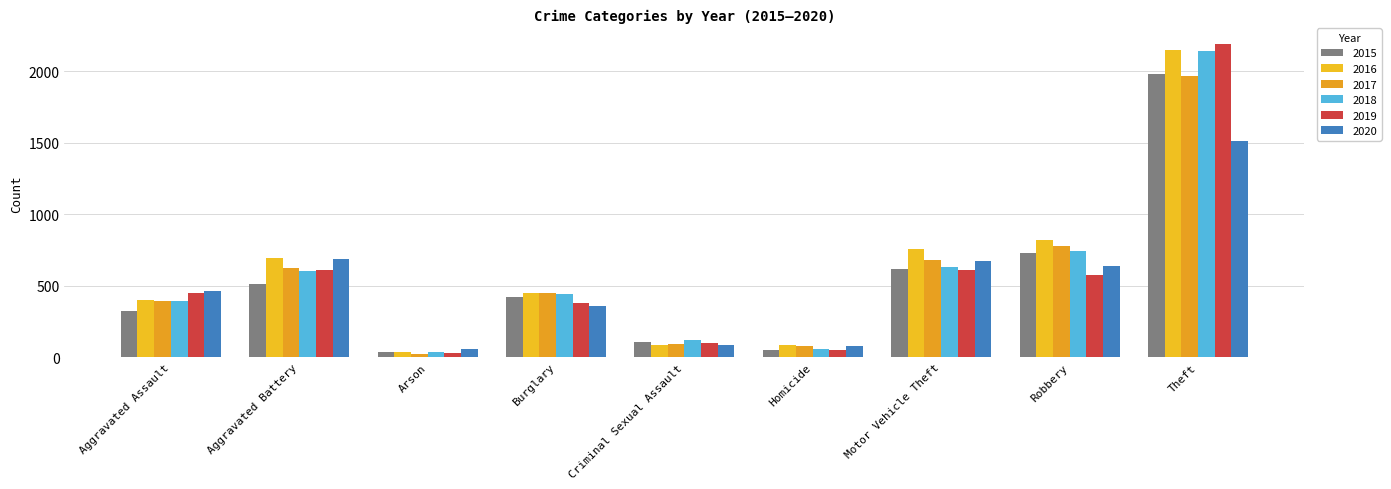

Which series has the widest spread of values?

2019